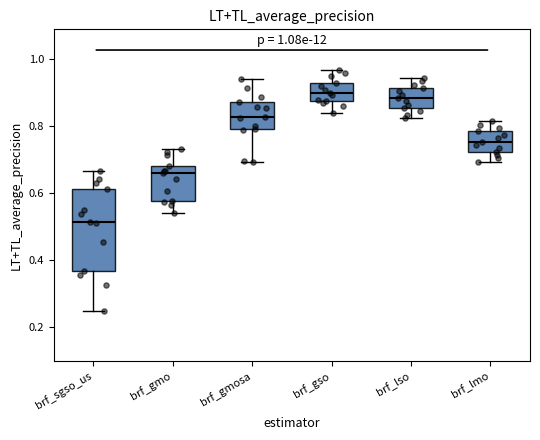

Comparing the boxes themselves (not the whiskers), which one is the tallest?

brf_sgso_us